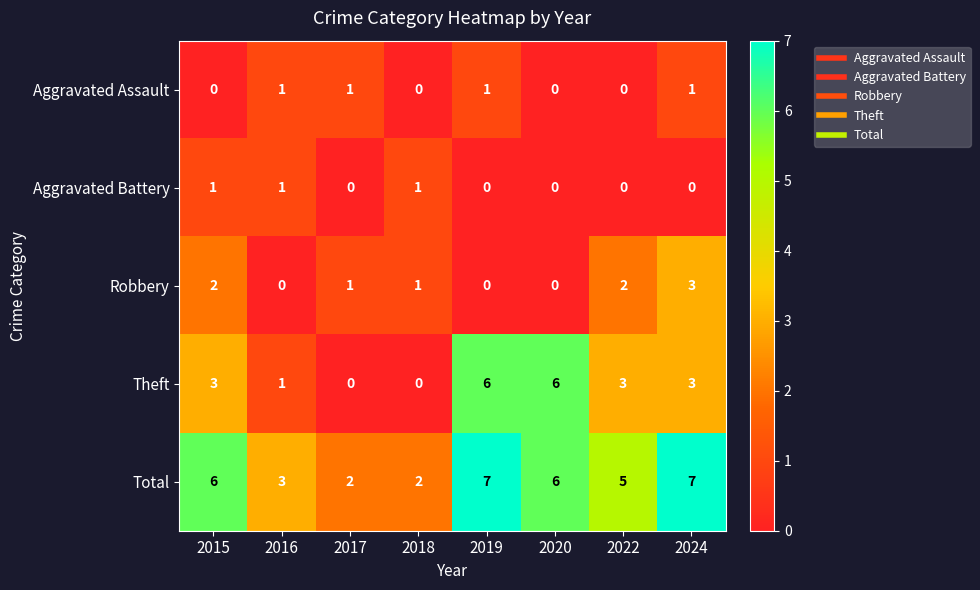

Between 2015 and 2017, which series saw the biggest shift?

Total